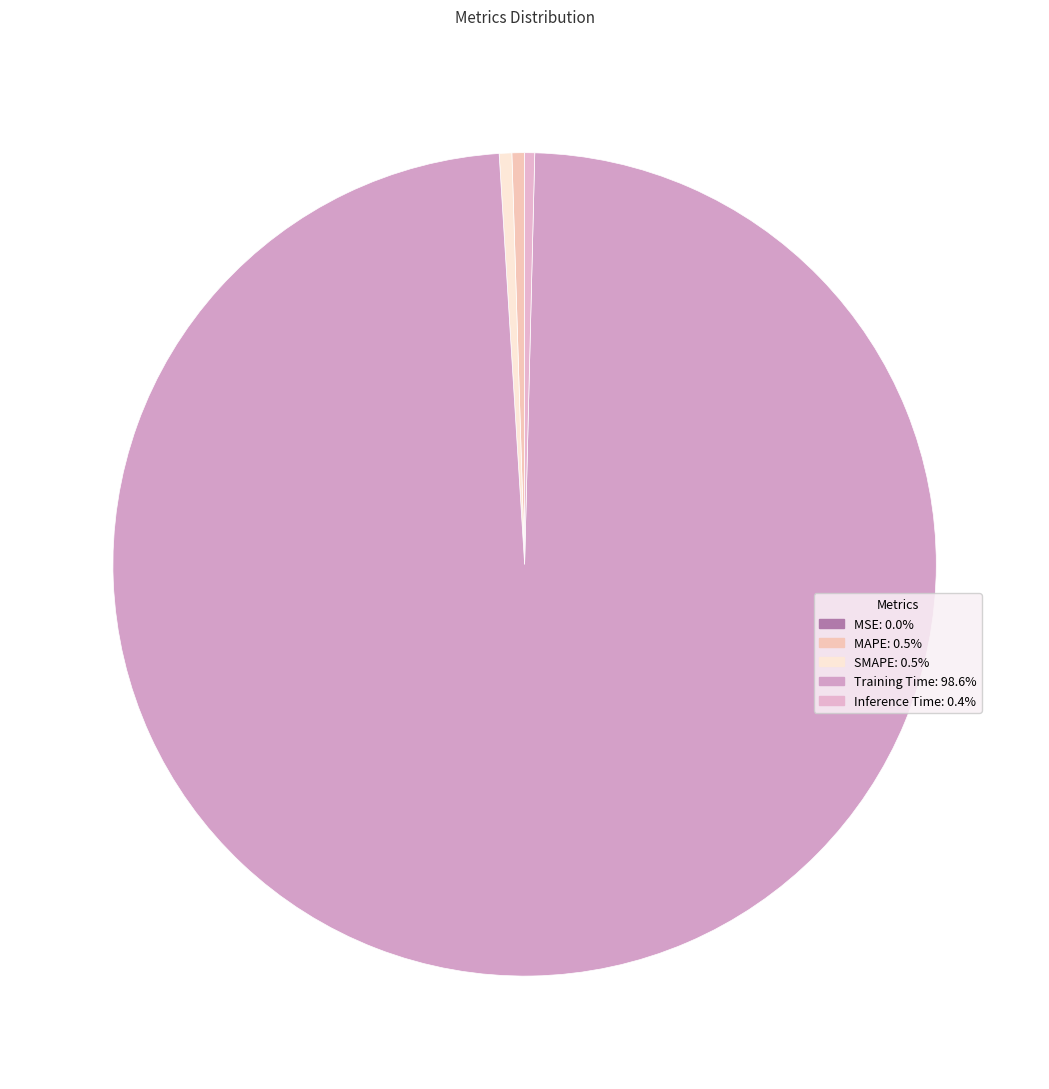

What percentage is NOT represented by MSE?

100.0%